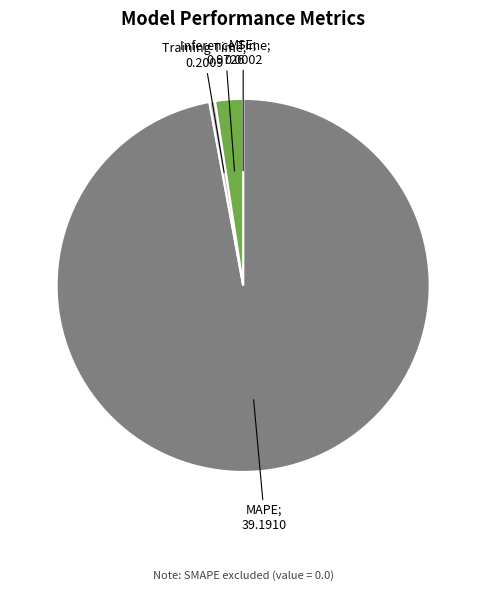

Is there a majority slice in this chart?

Yes